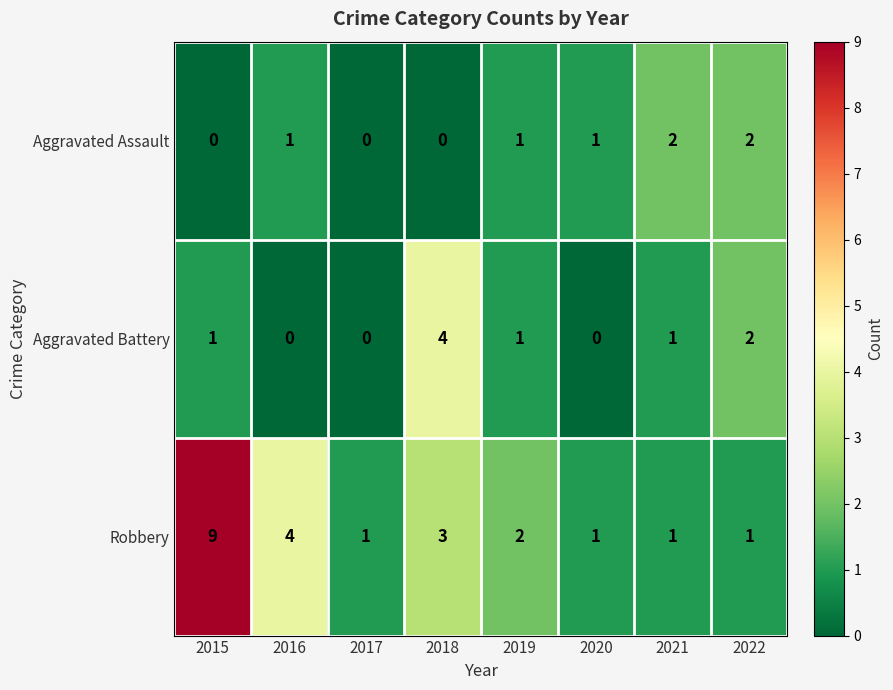

What is the spread (max minus min) of values at 2022?

1